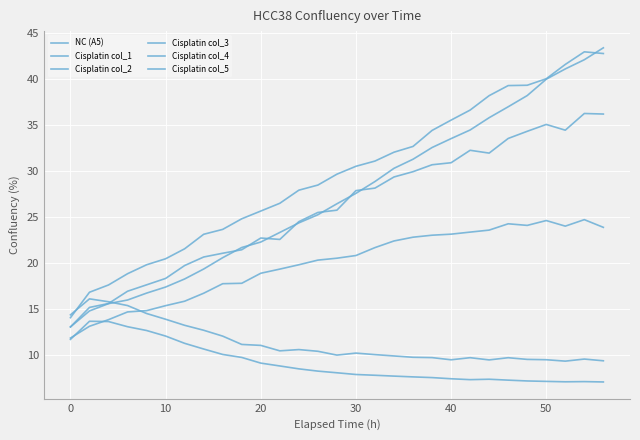

How many interior local valleys does the Cisplatin col_4 series have?

2